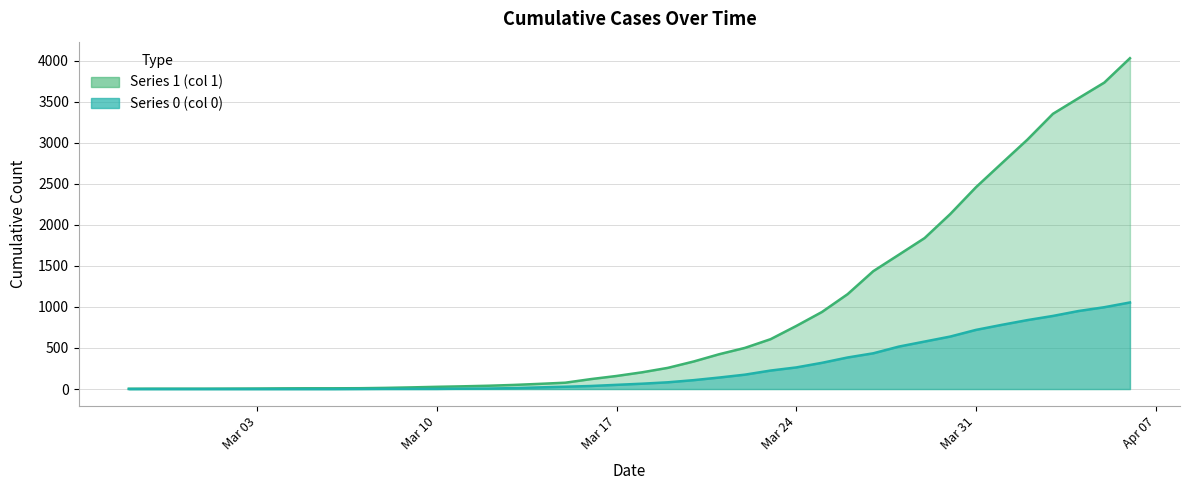

How many values in 0 are above zero?

31